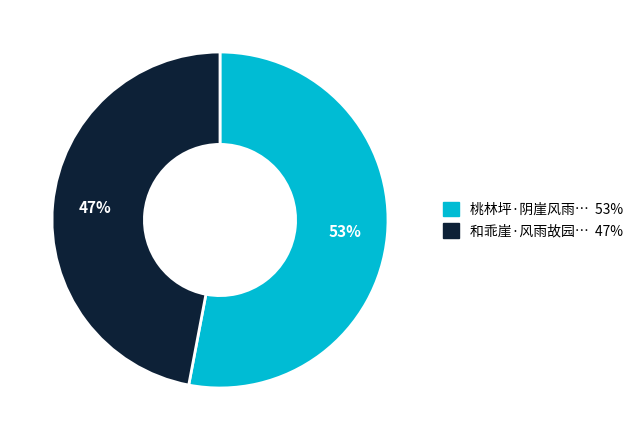

Count the number of slices in the pie.

2